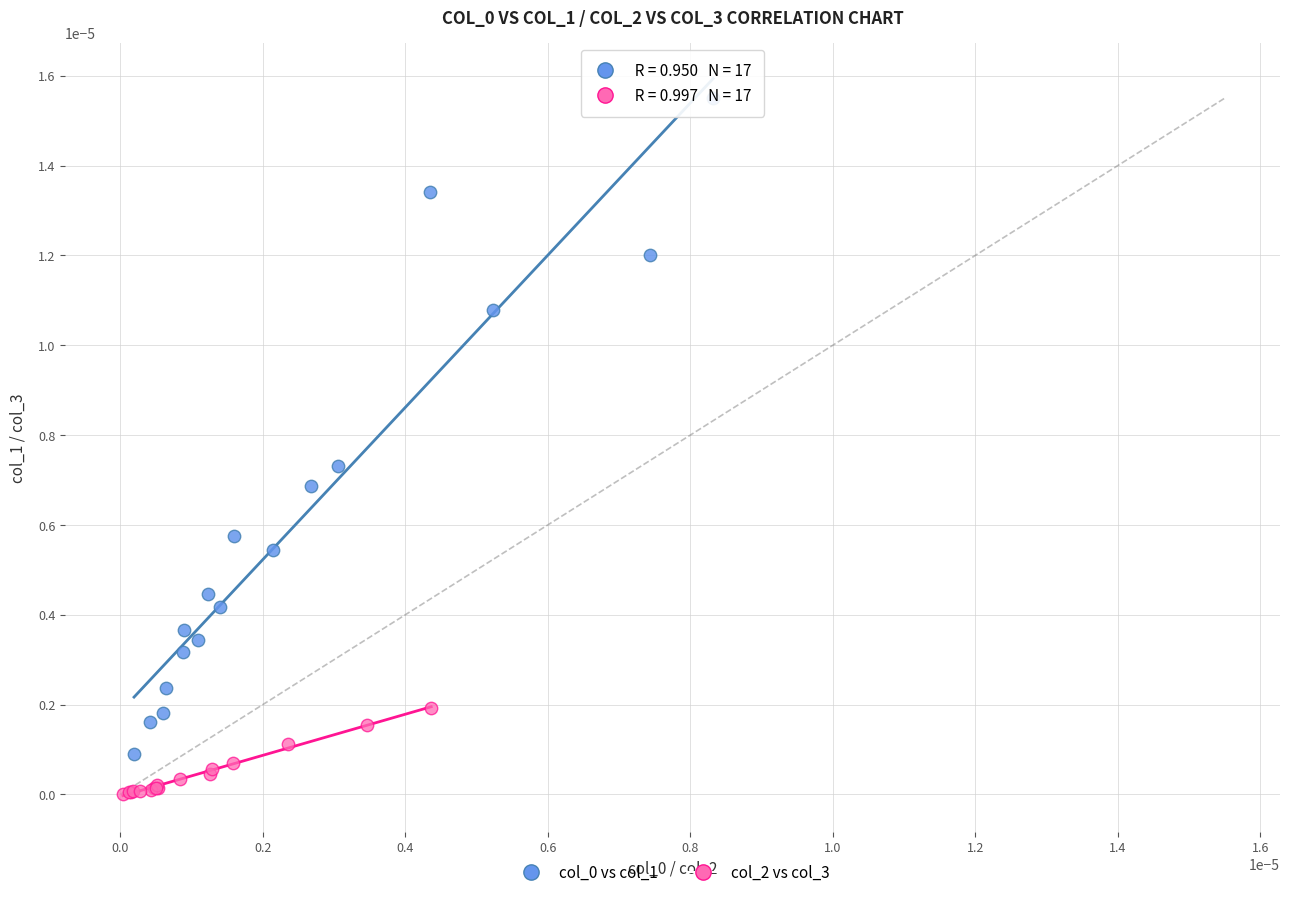

Which series reaches the minimum Y coordinate?

col_2 vs col_3